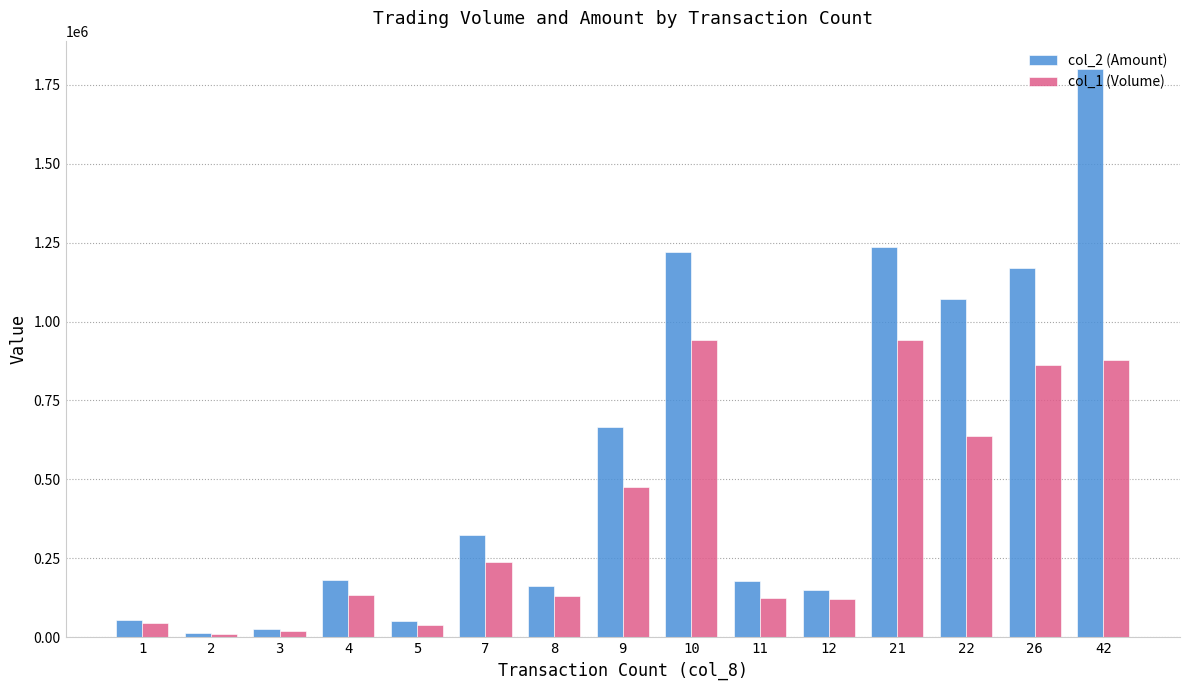

Where is col_2 (Amount) nearest to the value 906810?

22